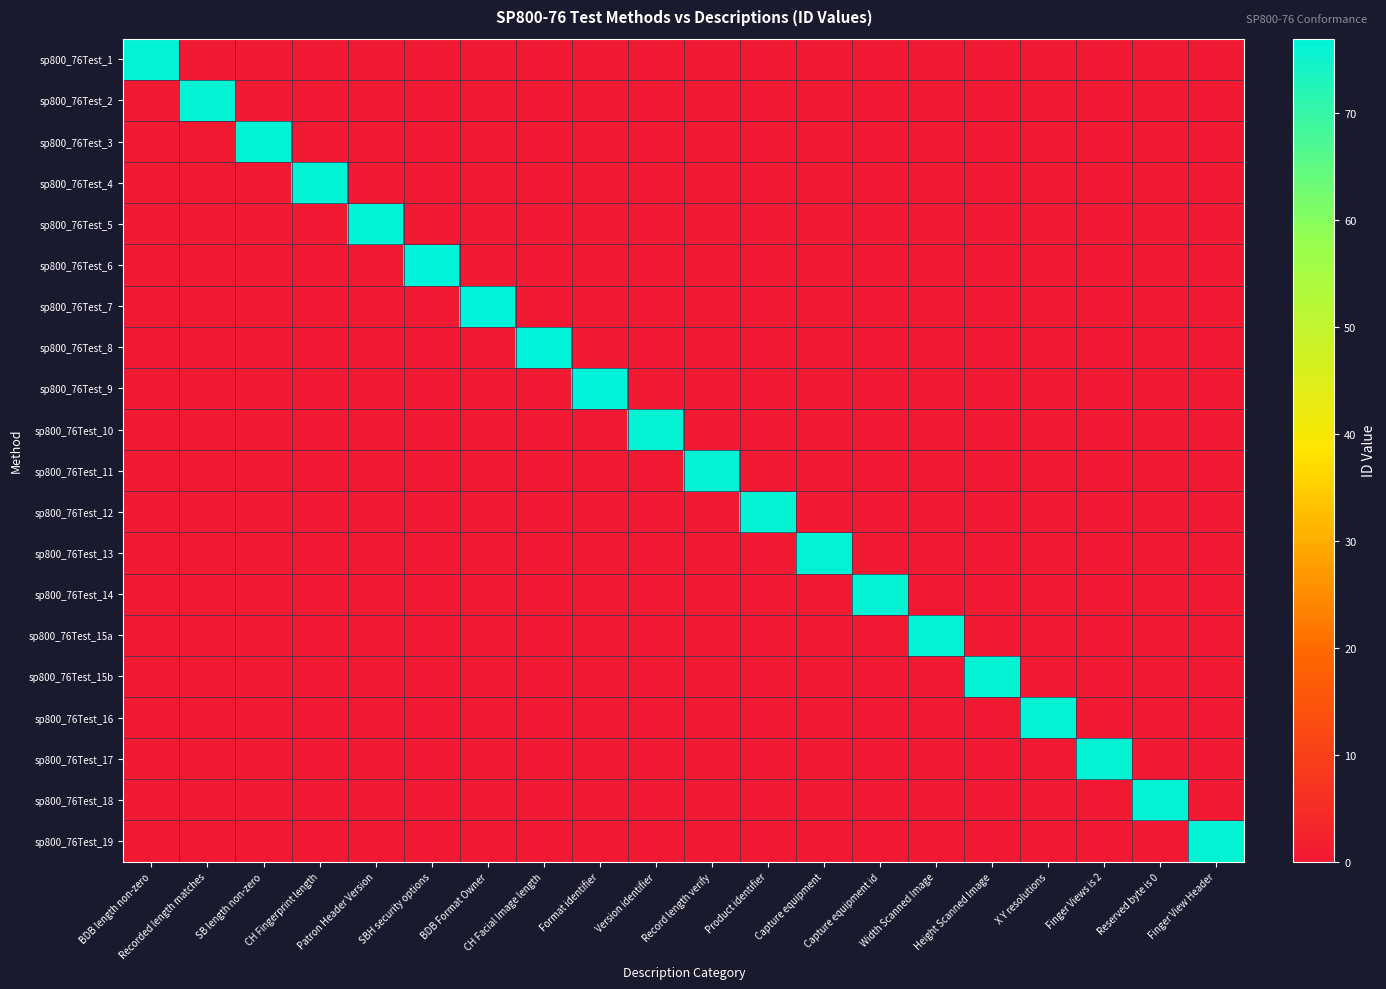

Reading left to right, list all the values displayed in this chart.

sp800_76Test_1: BDB length non-zero=76.1	Recorded length matches=0.0	SB length non-zero=0.0	CH Fingerprint length=0.0	Patron Header Version=0.0	SBH security options=0.0	BDB Format Owner=0.0	CH Facial Image length=0.0	Format identifier=0.0	Version identifier=0.0	Record length verify=0.0	Product identifier=0.0	Capture equipment=0.0	Capture equipment id=0.0	Width Scanned Image=0.0	Height Scanned Image=0.0	X Y resolutions=0.0	Finger Views is 2=0.0	Reserved byte is 0=0.0	Finger View Header=0.0
sp800_76Test_2: BDB length non-zero=0.0	Recorded length matches=76.2	SB length non-zero=0.0	CH Fingerprint length=0.0	Patron Header Version=0.0	SBH security options=0.0	BDB Format Owner=0.0	CH Facial Image length=0.0	Format identifier=0.0	Version identifier=0.0	Record length verify=0.0	Product identifier=0.0	Capture equipment=0.0	Capture equipment id=0.0	Width Scanned Image=0.0	Height Scanned Image=0.0	X Y resolutions=0.0	Finger Views is 2=0.0	Reserved byte is 0=0.0	Finger View Header=0.0
sp800_76Test_3: BDB length non-zero=0.0	Recorded length matches=0.0	SB length non-zero=76.3	CH Fingerprint length=0.0	Patron Header Version=0.0	SBH security options=0.0	BDB Format Owner=0.0	CH Facial Image length=0.0	Format identifier=0.0	Version identifier=0.0	Record length verify=0.0	Product identifier=0.0	Capture equipment=0.0	Capture equipment id=0.0	Width Scanned Image=0.0	Height Scanned Image=0.0	X Y resolutions=0.0	Finger Views is 2=0.0	Reserved byte is 0=0.0	Finger View Header=0.0
sp800_76Test_4: BDB length non-zero=0.0	Recorded length matches=0.0	SB length non-zero=0.0	CH Fingerprint length=76.4	Patron Header Version=0.0	SBH security options=0.0	BDB Format Owner=0.0	CH Facial Image length=0.0	Format identifier=0.0	Version identifier=0.0	Record length verify=0.0	Product identifier=0.0	Capture equipment=0.0	Capture equipment id=0.0	Width Scanned Image=0.0	Height Scanned Image=0.0	X Y resolutions=0.0	Finger Views is 2=0.0	Reserved byte is 0=0.0	Finger View Header=0.0
sp800_76Test_5: BDB length non-zero=0.0	Recorded length matches=0.0	SB length non-zero=0.0	CH Fingerprint length=0.0	Patron Header Version=76.5	SBH security options=0.0	BDB Format Owner=0.0	CH Facial Image length=0.0	Format identifier=0.0	Version identifier=0.0	Record length verify=0.0	Product identifier=0.0	Capture equipment=0.0	Capture equipment id=0.0	Width Scanned Image=0.0	Height Scanned Image=0.0	X Y resolutions=0.0	Finger Views is 2=0.0	Reserved byte is 0=0.0	Finger View Header=0.0
sp800_76Test_6: BDB length non-zero=0.0	Recorded length matches=0.0	SB length non-zero=0.0	CH Fingerprint length=0.0	Patron Header Version=0.0	SBH security options=76.6	BDB Format Owner=0.0	CH Facial Image length=0.0	Format identifier=0.0	Version identifier=0.0	Record length verify=0.0	Product identifier=0.0	Capture equipment=0.0	Capture equipment id=0.0	Width Scanned Image=0.0	Height Scanned Image=0.0	X Y resolutions=0.0	Finger Views is 2=0.0	Reserved byte is 0=0.0	Finger View Header=0.0
sp800_76Test_7: BDB length non-zero=0.0	Recorded length matches=0.0	SB length non-zero=0.0	CH Fingerprint length=0.0	Patron Header Version=0.0	SBH security options=0.0	BDB Format Owner=76.7	CH Facial Image length=0.0	Format identifier=0.0	Version identifier=0.0	Record length verify=0.0	Product identifier=0.0	Capture equipment=0.0	Capture equipment id=0.0	Width Scanned Image=0.0	Height Scanned Image=0.0	X Y resolutions=0.0	Finger Views is 2=0.0	Reserved byte is 0=0.0	Finger View Header=0.0
sp800_76Test_8: BDB length non-zero=0.0	Recorded length matches=0.0	SB length non-zero=0.0	CH Fingerprint length=0.0	Patron Header Version=0.0	SBH security options=0.0	BDB Format Owner=0.0	CH Facial Image length=76.8	Format identifier=0.0	Version identifier=0.0	Record length verify=0.0	Product identifier=0.0	Capture equipment=0.0	Capture equipment id=0.0	Width Scanned Image=0.0	Height Scanned Image=0.0	X Y resolutions=0.0	Finger Views is 2=0.0	Reserved byte is 0=0.0	Finger View Header=0.0
sp800_76Test_9: BDB length non-zero=0.0	Recorded length matches=0.0	SB length non-zero=0.0	CH Fingerprint length=0.0	Patron Header Version=0.0	SBH security options=0.0	BDB Format Owner=0.0	CH Facial Image length=0.0	Format identifier=76.9	Version identifier=0.0	Record length verify=0.0	Product identifier=0.0	Capture equipment=0.0	Capture equipment id=0.0	Width Scanned Image=0.0	Height Scanned Image=0.0	X Y resolutions=0.0	Finger Views is 2=0.0	Reserved byte is 0=0.0	Finger View Header=0.0
sp800_76Test_10: BDB length non-zero=0.0	Recorded length matches=0.0	SB length non-zero=0.0	CH Fingerprint length=0.0	Patron Header Version=0.0	SBH security options=0.0	BDB Format Owner=0.0	CH Facial Image length=0.0	Format identifier=0.0	Version identifier=76.1	Record length verify=0.0	Product identifier=0.0	Capture equipment=0.0	Capture equipment id=0.0	Width Scanned Image=0.0	Height Scanned Image=0.0	X Y resolutions=0.0	Finger Views is 2=0.0	Reserved byte is 0=0.0	Finger View Header=0.0
sp800_76Test_11: BDB length non-zero=0.0	Recorded length matches=0.0	SB length non-zero=0.0	CH Fingerprint length=0.0	Patron Header Version=0.0	SBH security options=0.0	BDB Format Owner=0.0	CH Facial Image length=0.0	Format identifier=0.0	Version identifier=0.0	Record length verify=76.1	Product identifier=0.0	Capture equipment=0.0	Capture equipment id=0.0	Width Scanned Image=0.0	Height Scanned Image=0.0	X Y resolutions=0.0	Finger Views is 2=0.0	Reserved byte is 0=0.0	Finger View Header=0.0
sp800_76Test_12: BDB length non-zero=0.0	Recorded length matches=0.0	SB length non-zero=0.0	CH Fingerprint length=0.0	Patron Header Version=0.0	SBH security options=0.0	BDB Format Owner=0.0	CH Facial Image length=0.0	Format identifier=0.0	Version identifier=0.0	Record length verify=0.0	Product identifier=76.1	Capture equipment=0.0	Capture equipment id=0.0	Width Scanned Image=0.0	Height Scanned Image=0.0	X Y resolutions=0.0	Finger Views is 2=0.0	Reserved byte is 0=0.0	Finger View Header=0.0
sp800_76Test_13: BDB length non-zero=0.0	Recorded length matches=0.0	SB length non-zero=0.0	CH Fingerprint length=0.0	Patron Header Version=0.0	SBH security options=0.0	BDB Format Owner=0.0	CH Facial Image length=0.0	Format identifier=0.0	Version identifier=0.0	Record length verify=0.0	Product identifier=0.0	Capture equipment=76.1	Capture equipment id=0.0	Width Scanned Image=0.0	Height Scanned Image=0.0	X Y resolutions=0.0	Finger Views is 2=0.0	Reserved byte is 0=0.0	Finger View Header=0.0
sp800_76Test_14: BDB length non-zero=0.0	Recorded length matches=0.0	SB length non-zero=0.0	CH Fingerprint length=0.0	Patron Header Version=0.0	SBH security options=0.0	BDB Format Owner=0.0	CH Facial Image length=0.0	Format identifier=0.0	Version identifier=0.0	Record length verify=0.0	Product identifier=0.0	Capture equipment=0.0	Capture equipment id=76.1	Width Scanned Image=0.0	Height Scanned Image=0.0	X Y resolutions=0.0	Finger Views is 2=0.0	Reserved byte is 0=0.0	Finger View Header=0.0
sp800_76Test_15a: BDB length non-zero=0.0	Recorded length matches=0.0	SB length non-zero=0.0	CH Fingerprint length=0.0	Patron Header Version=0.0	SBH security options=0.0	BDB Format Owner=0.0	CH Facial Image length=0.0	Format identifier=0.0	Version identifier=0.0	Record length verify=0.0	Product identifier=0.0	Capture equipment=0.0	Capture equipment id=0.0	Width Scanned Image=76.2	Height Scanned Image=0.0	X Y resolutions=0.0	Finger Views is 2=0.0	Reserved byte is 0=0.0	Finger View Header=0.0
sp800_76Test_15b: BDB length non-zero=0.0	Recorded length matches=0.0	SB length non-zero=0.0	CH Fingerprint length=0.0	Patron Header Version=0.0	SBH security options=0.0	BDB Format Owner=0.0	CH Facial Image length=0.0	Format identifier=0.0	Version identifier=0.0	Record length verify=0.0	Product identifier=0.0	Capture equipment=0.0	Capture equipment id=0.0	Width Scanned Image=0.0	Height Scanned Image=76.2	X Y resolutions=0.0	Finger Views is 2=0.0	Reserved byte is 0=0.0	Finger View Header=0.0
sp800_76Test_16: BDB length non-zero=0.0	Recorded length matches=0.0	SB length non-zero=0.0	CH Fingerprint length=0.0	Patron Header Version=0.0	SBH security options=0.0	BDB Format Owner=0.0	CH Facial Image length=0.0	Format identifier=0.0	Version identifier=0.0	Record length verify=0.0	Product identifier=0.0	Capture equipment=0.0	Capture equipment id=0.0	Width Scanned Image=0.0	Height Scanned Image=0.0	X Y resolutions=76.2	Finger Views is 2=0.0	Reserved byte is 0=0.0	Finger View Header=0.0
sp800_76Test_17: BDB length non-zero=0.0	Recorded length matches=0.0	SB length non-zero=0.0	CH Fingerprint length=0.0	Patron Header Version=0.0	SBH security options=0.0	BDB Format Owner=0.0	CH Facial Image length=0.0	Format identifier=0.0	Version identifier=0.0	Record length verify=0.0	Product identifier=0.0	Capture equipment=0.0	Capture equipment id=0.0	Width Scanned Image=0.0	Height Scanned Image=0.0	X Y resolutions=0.0	Finger Views is 2=76.2	Reserved byte is 0=0.0	Finger View Header=0.0
sp800_76Test_18: BDB length non-zero=0.0	Recorded length matches=0.0	SB length non-zero=0.0	CH Fingerprint length=0.0	Patron Header Version=0.0	SBH security options=0.0	BDB Format Owner=0.0	CH Facial Image length=0.0	Format identifier=0.0	Version identifier=0.0	Record length verify=0.0	Product identifier=0.0	Capture equipment=0.0	Capture equipment id=0.0	Width Scanned Image=0.0	Height Scanned Image=0.0	X Y resolutions=0.0	Finger Views is 2=0.0	Reserved byte is 0=76.2	Finger View Header=0.0
sp800_76Test_19: BDB length non-zero=0.0	Recorded length matches=0.0	SB length non-zero=0.0	CH Fingerprint length=0.0	Patron Header Version=0.0	SBH security options=0.0	BDB Format Owner=0.0	CH Facial Image length=0.0	Format identifier=0.0	Version identifier=0.0	Record length verify=0.0	Product identifier=0.0	Capture equipment=0.0	Capture equipment id=0.0	Width Scanned Image=0.0	Height Scanned Image=0.0	X Y resolutions=0.0	Finger Views is 2=0.0	Reserved byte is 0=0.0	Finger View Header=76.2